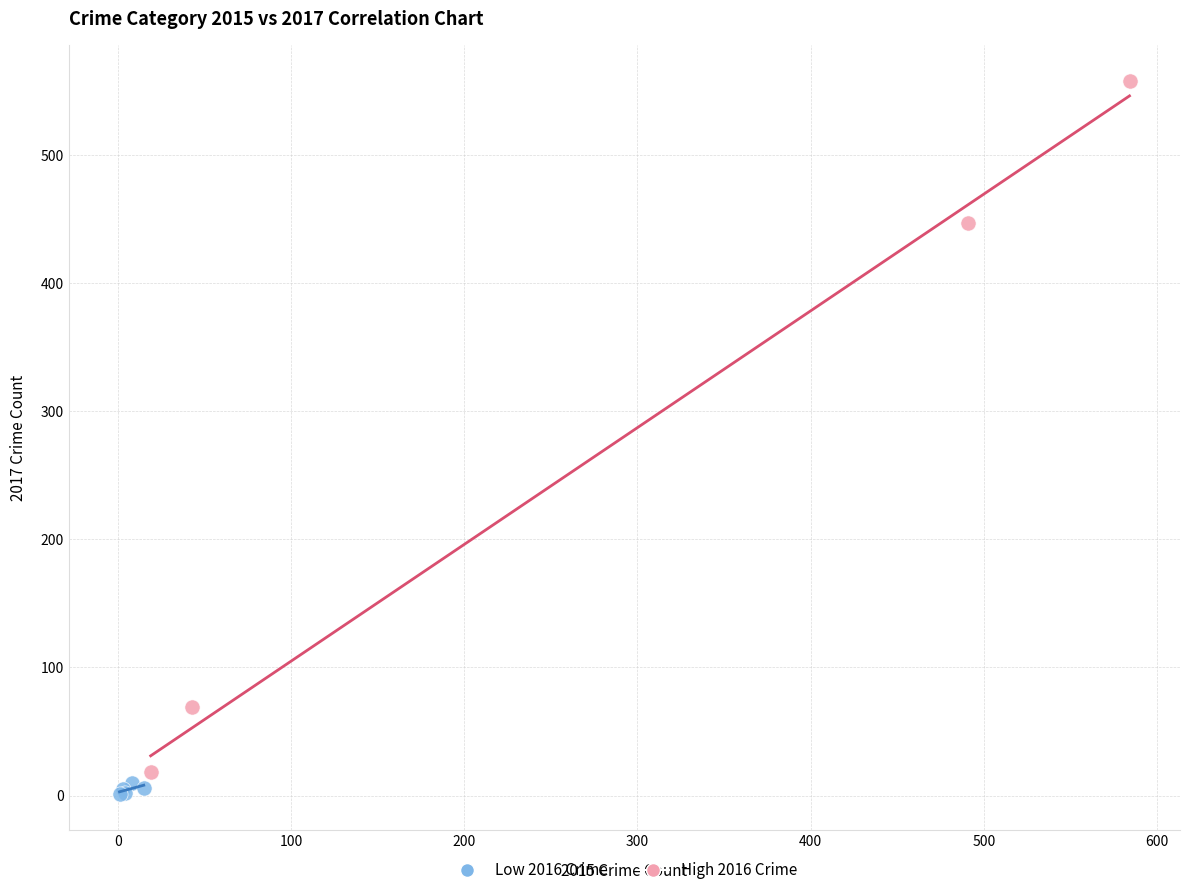

Which series contains the highest Y value?

High 2016 Crime